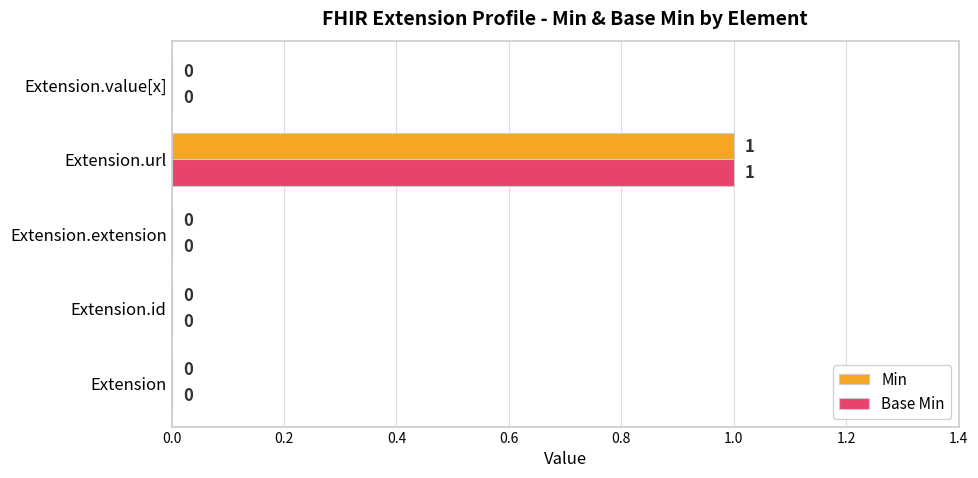

The Base Min series shows 1 at Extension.url. True or false?

True